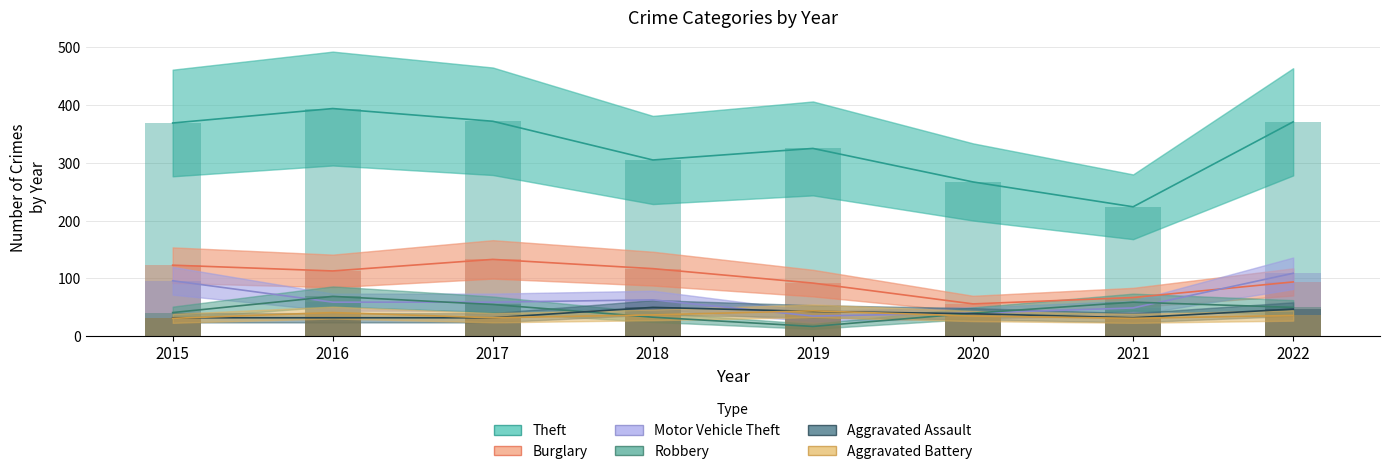

True or false: Theft has a value of 305 at 2018.

True